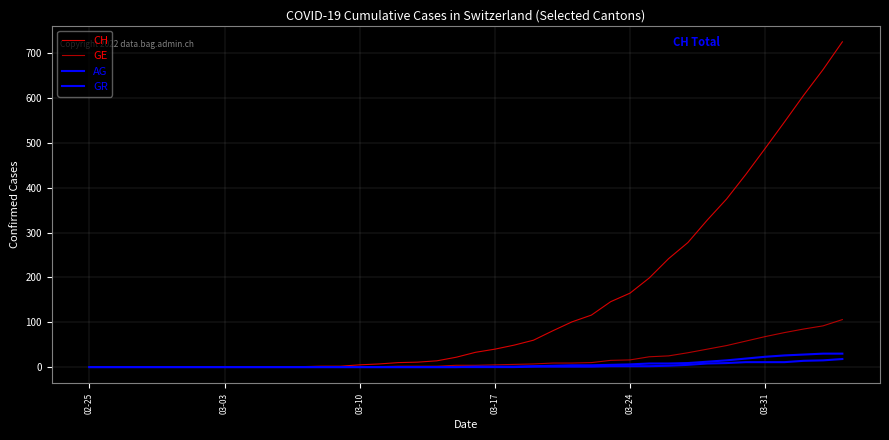

What is the sum of all AG values?

115